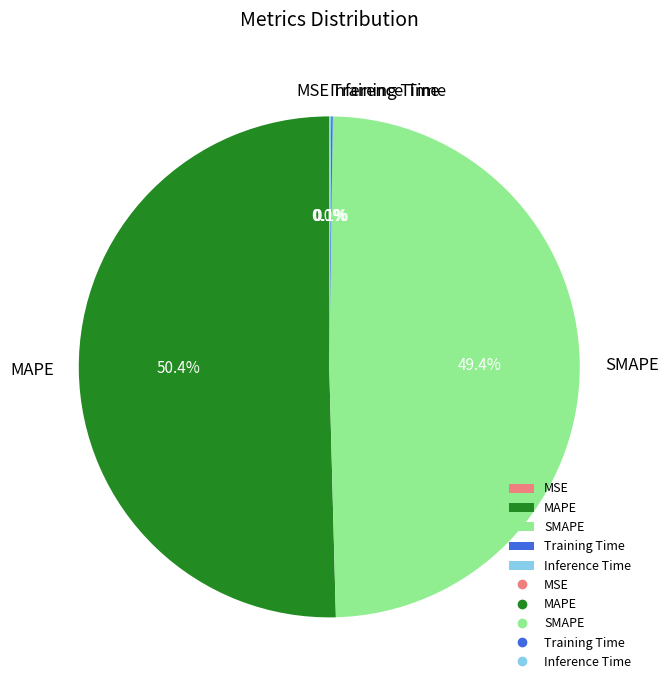

What is the majority slice?

MAPE